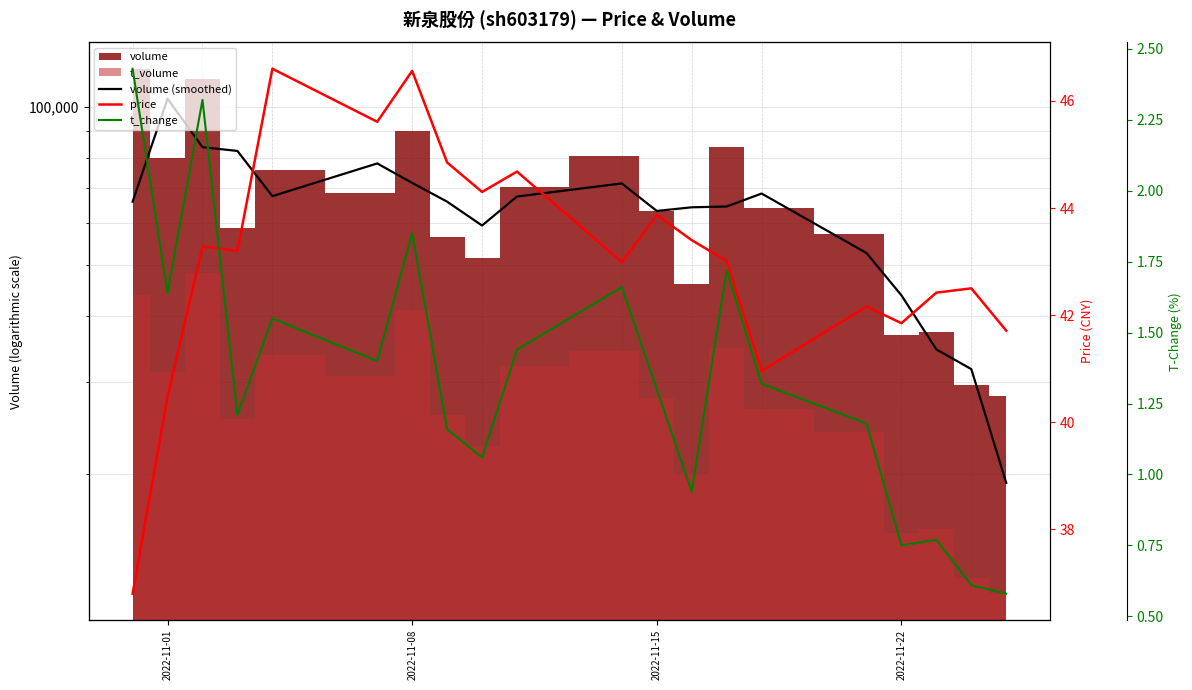

True or false: price and t_change intersect in this chart.

False